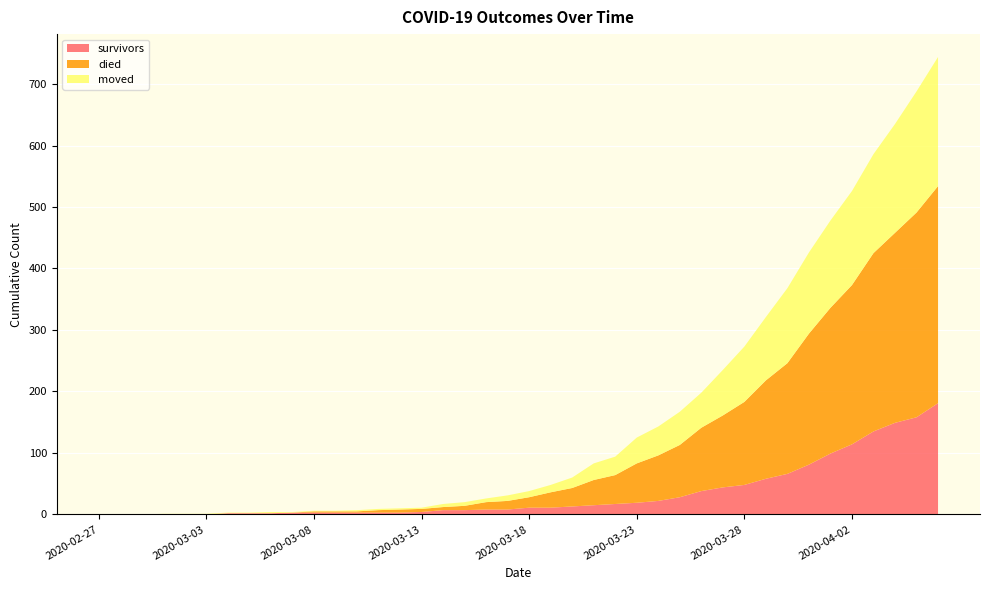

Reading left to right, what are all the values shown in this chart?

survivors: 0	0	0	0	0	0	2	2	2	3	3	3	3	3	3	4	7	7	8	8	11	11	13	15	17	19	22	28	38	44	48	58	66	81	99	114	135	149	158	181
died: 0	0	0	0	0	0	0	0	0	0	2	2	2	4	5	5	5	7	12	14	17	25	30	41	47	64	74	85	103	117	135	160	180	213	237	259	290	309	333	353
moved: 0	0	0	1	1	1	1	1	2	1	1	1	2	2	2	2	5	6	6	9	10	12	17	27	30	42	47	54	57	74	90	103	122	132	142	153	161	177	197	210